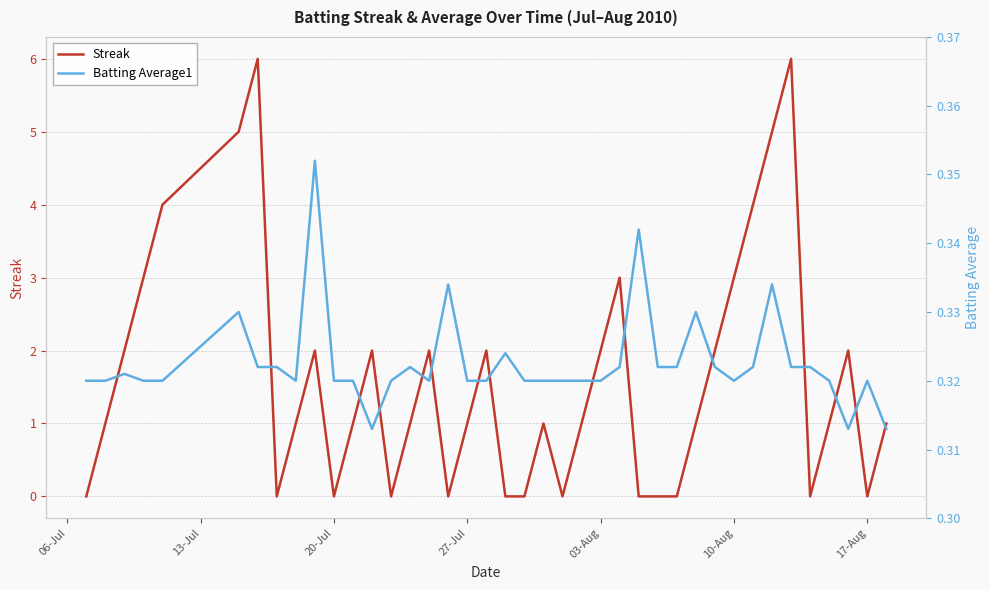

True or false: Streak and Batting Average1 intersect in this chart.

True